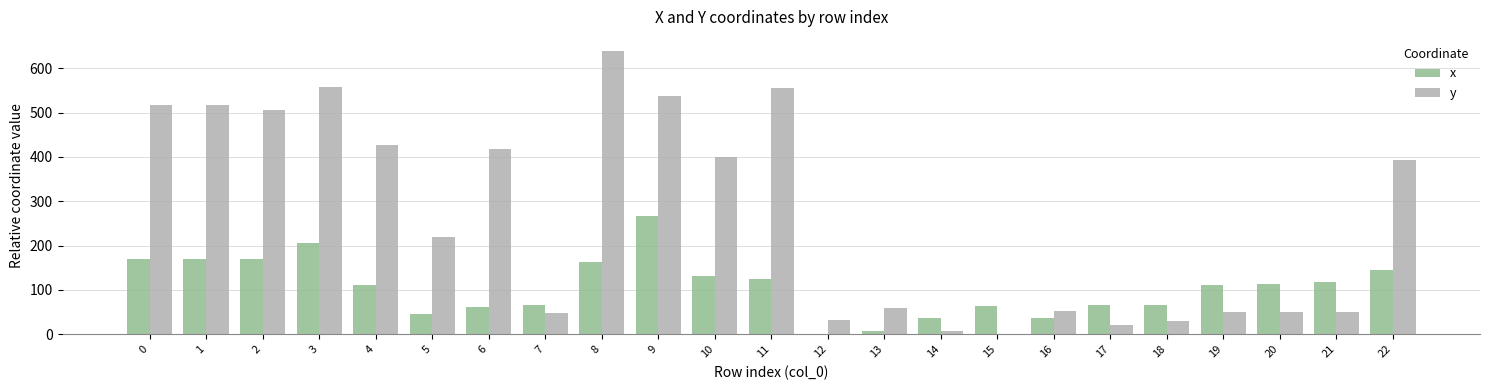

What is the maximum value for y?

638.7